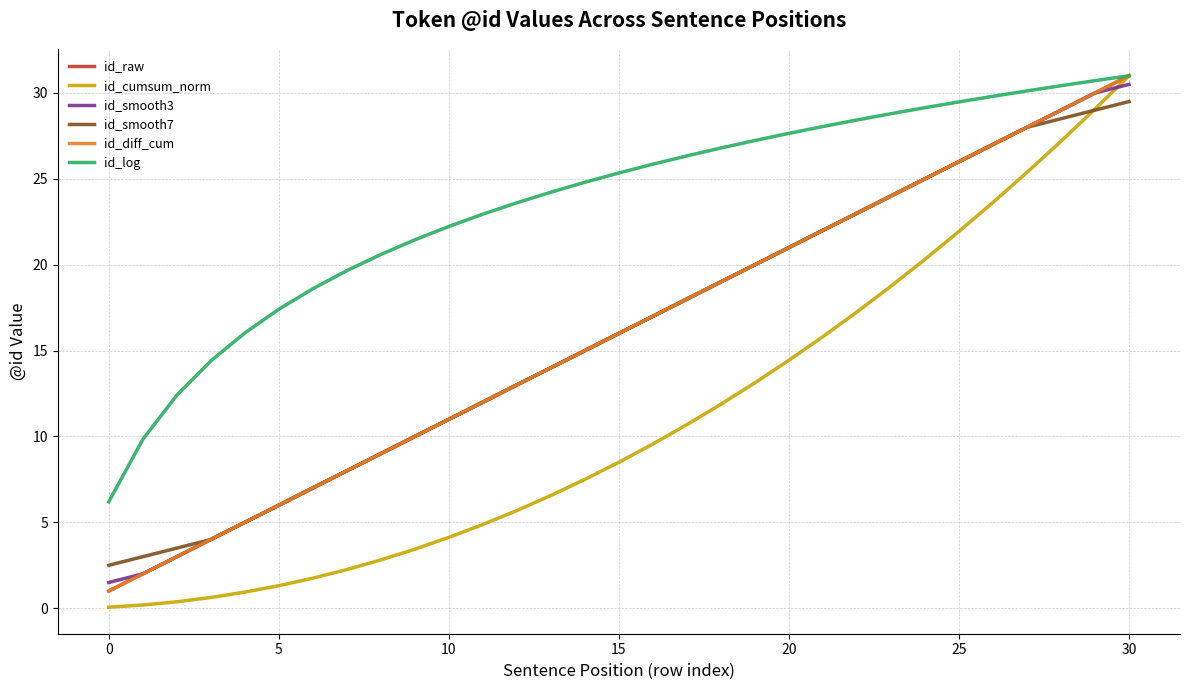

How many lines are shown in the chart?

6